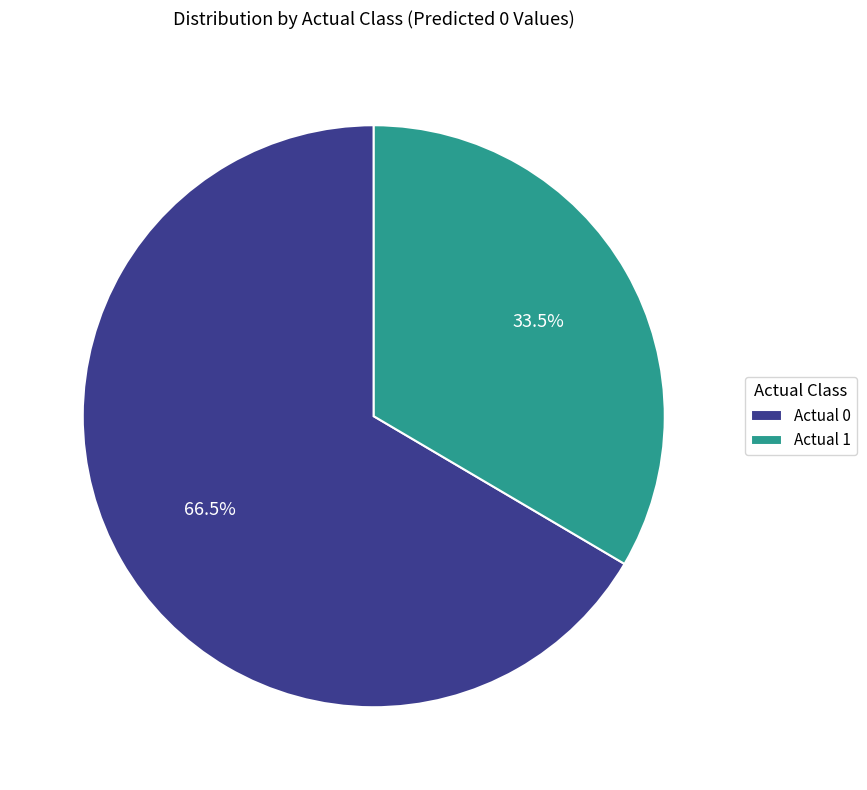

Which category has the biggest portion of the pie?

Actual 0